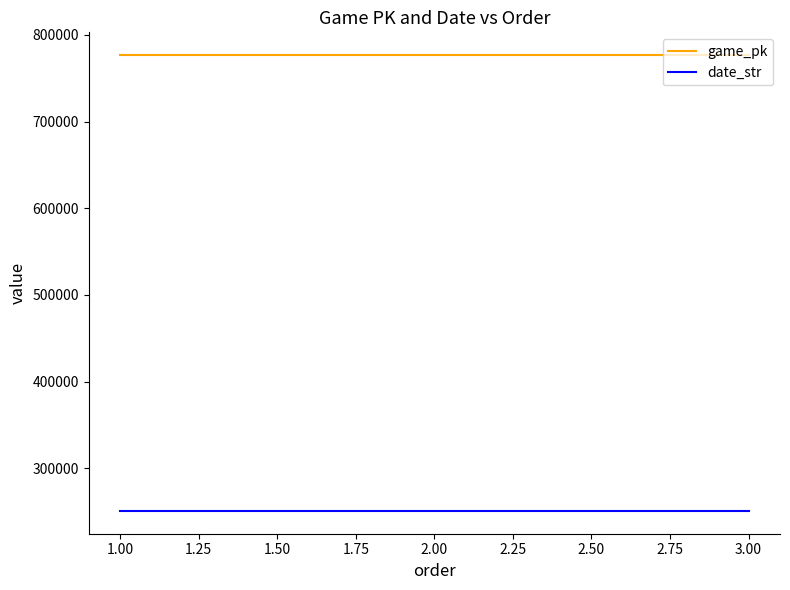

List the series in order of their overall mean, lowest first.

date_str, game_pk